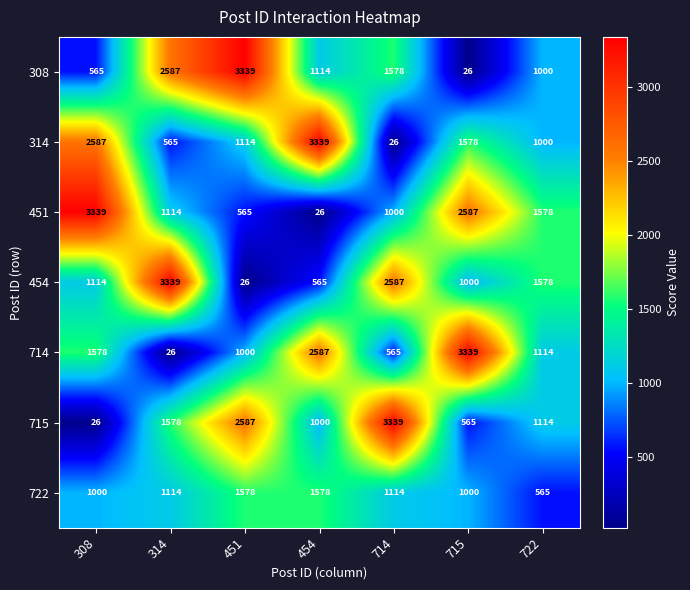

What is the difference between the highest and lowest values at 454?

3313